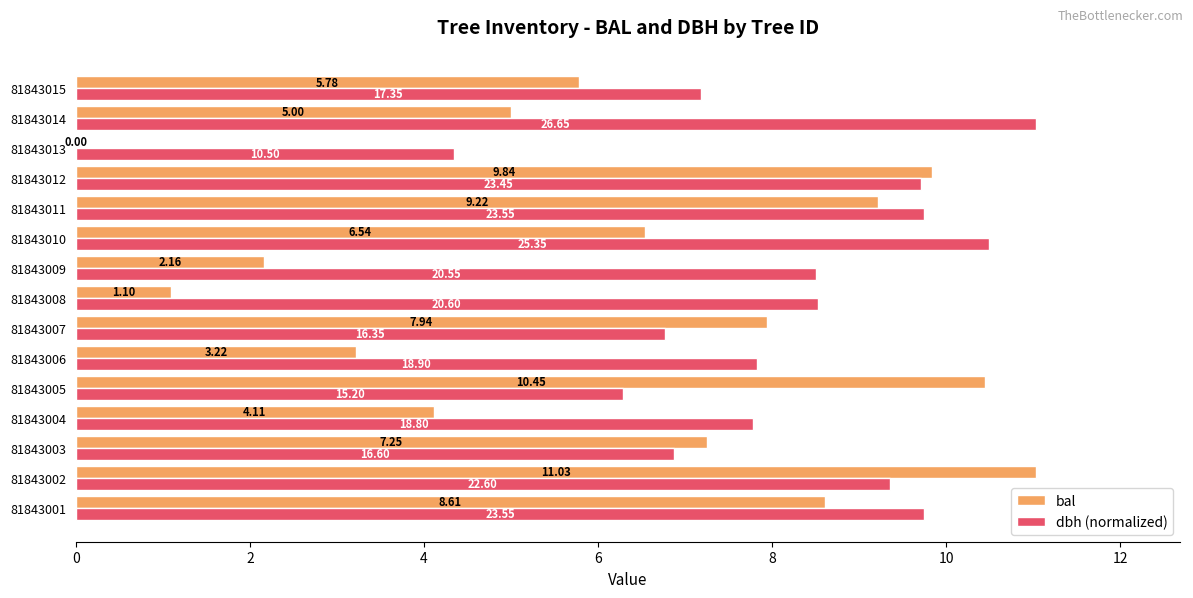

Which series changed the most between 81843009 and 81843015?

bal